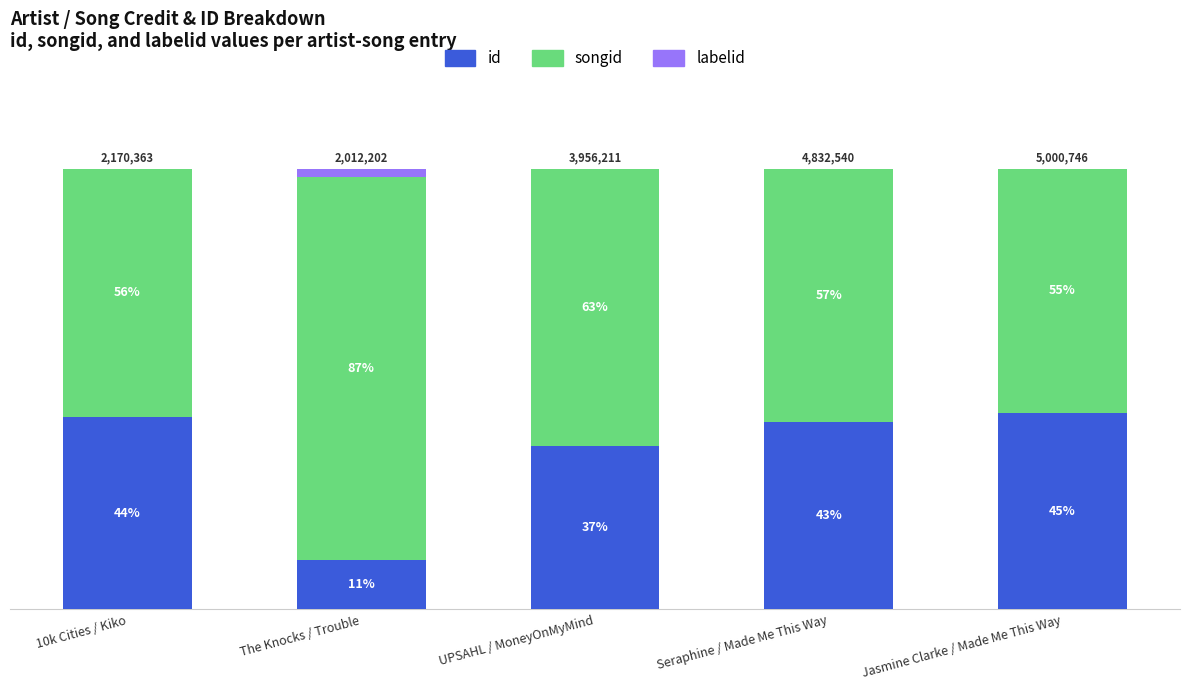

What is the label of the 2nd bar from the left?

The Knocks / Trouble